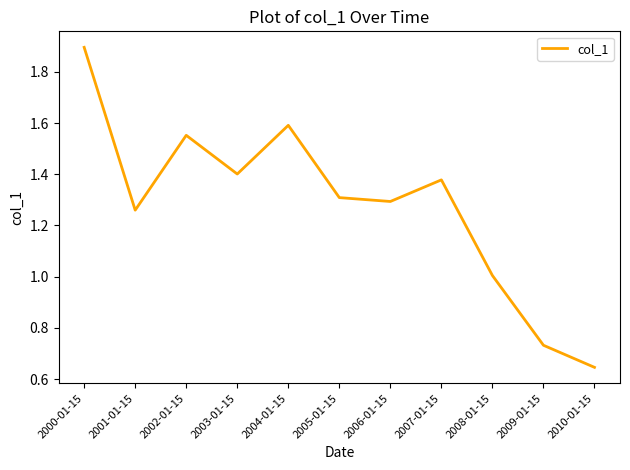

At which category does the data reach its first local peak?

2002-01-15